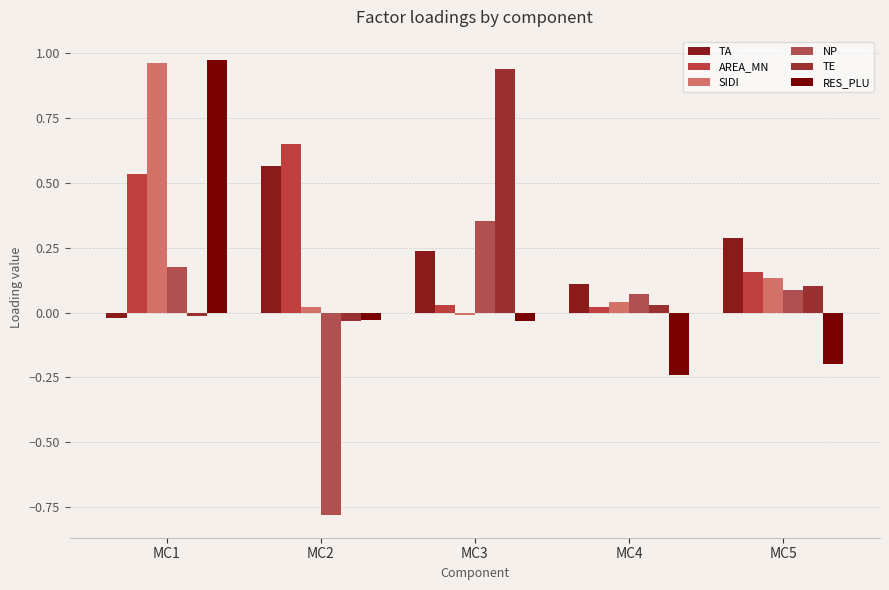

Reading left to right, extract all data points from this chart.

TA: MC1=-0.0	MC2=0.6	MC3=0.2	MC4=0.1	MC5=0.3
AREA_MN: MC1=0.5	MC2=0.6	MC3=0.0	MC4=0.0	MC5=0.2
SIDI: MC1=1.0	MC2=0.0	MC3=-0.0	MC4=0.0	MC5=0.1
NP: MC1=0.2	MC2=-0.8	MC3=0.4	MC4=0.1	MC5=0.1
TE: MC1=-0.0	MC2=-0.0	MC3=0.9	MC4=0.0	MC5=0.1
RES_PLU: MC1=1.0	MC2=-0.0	MC3=-0.0	MC4=-0.2	MC5=-0.2